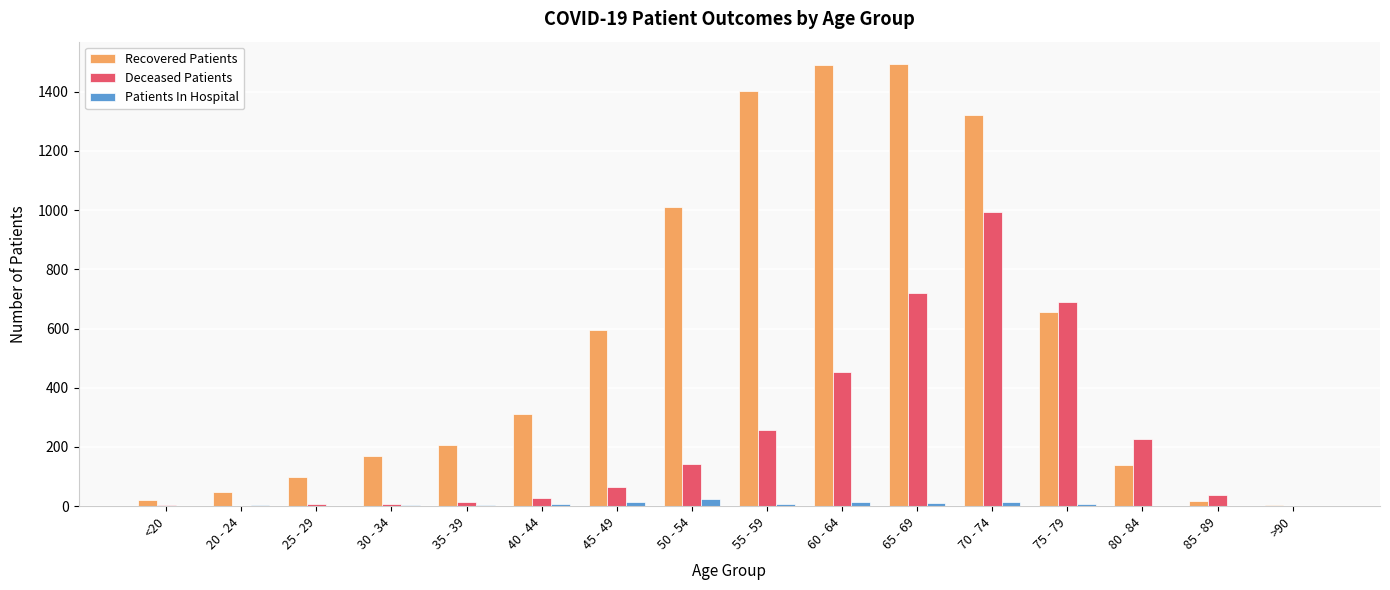

Which series changed the most between 20 - 24 and 35 - 39?

Recovered Patients